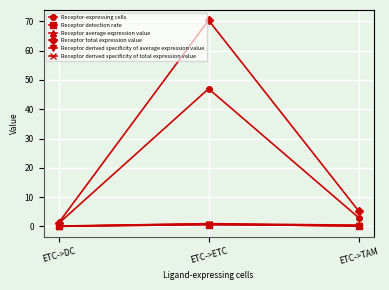

Is the value of Receptor-expressing cells at ETC->ETC greater than the value of Receptor average expression value at ETC->TAM?

Yes